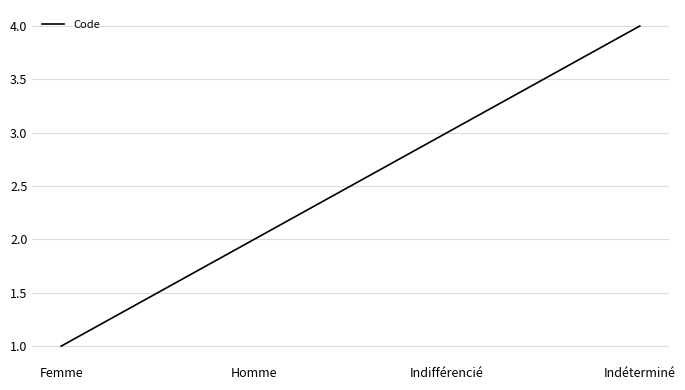

The value at Indéterminé is 2. True or false?

False